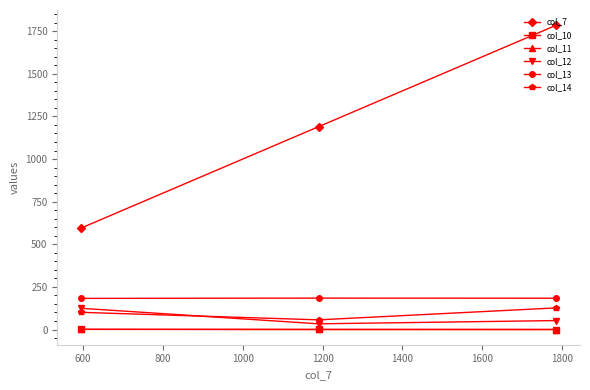

What is the value of the col_7 point at the 3rd from the left?

1785.0